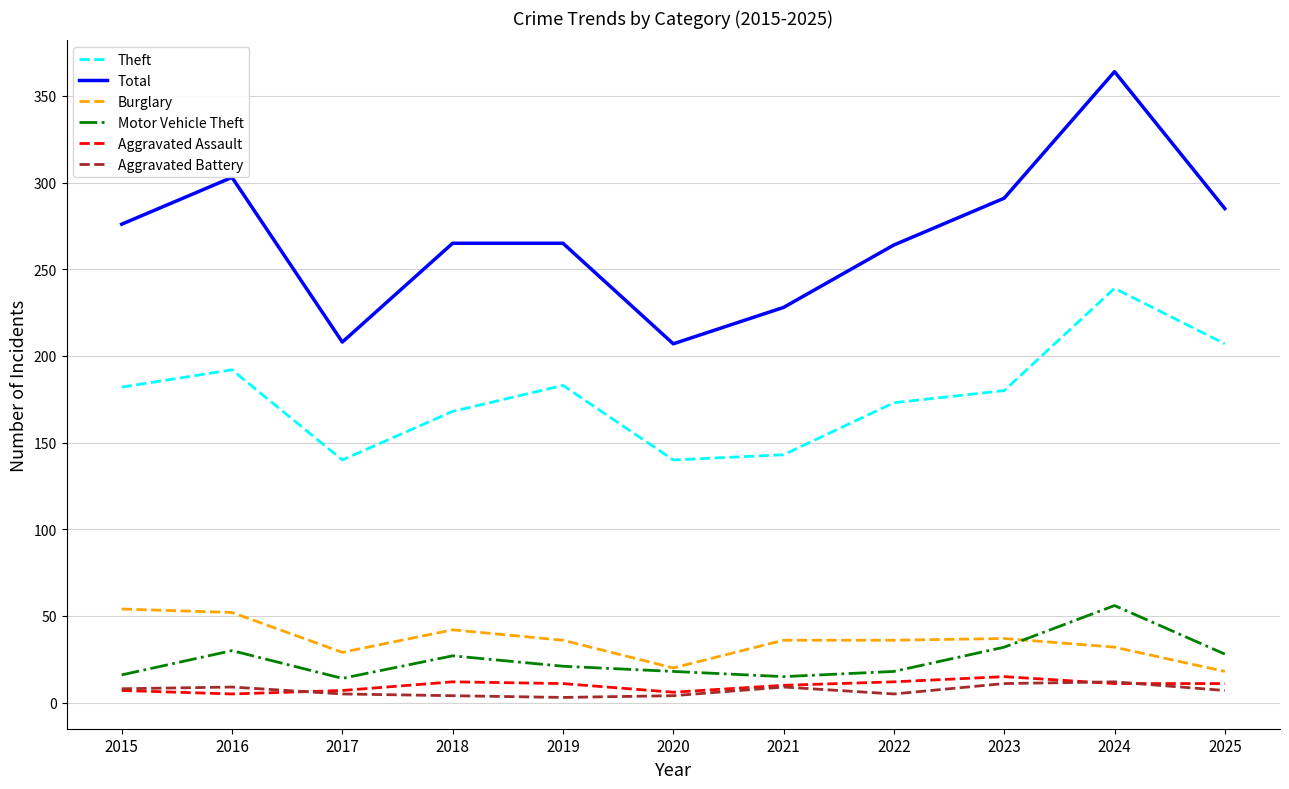

Does the chart display data point markers on the line(s)?

No